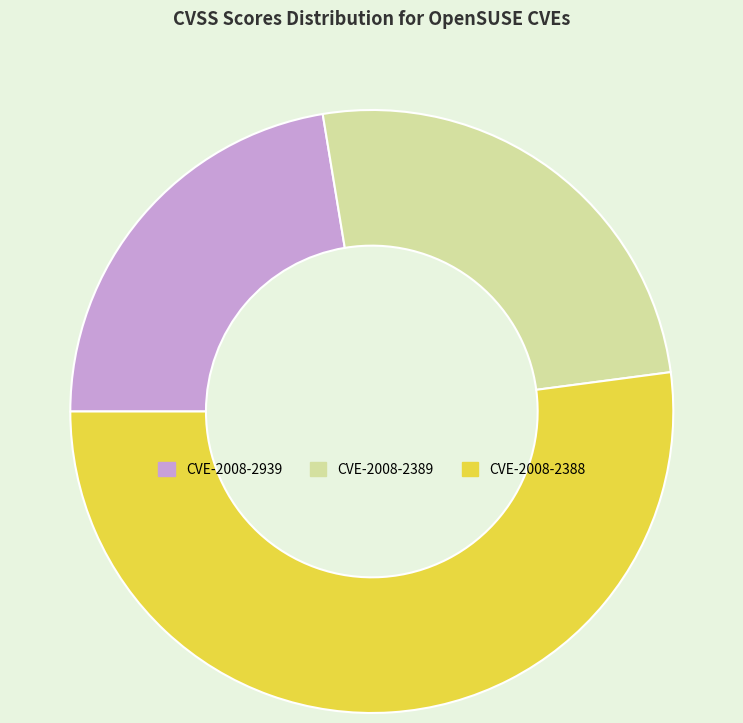

How many segments does this pie chart have?

3